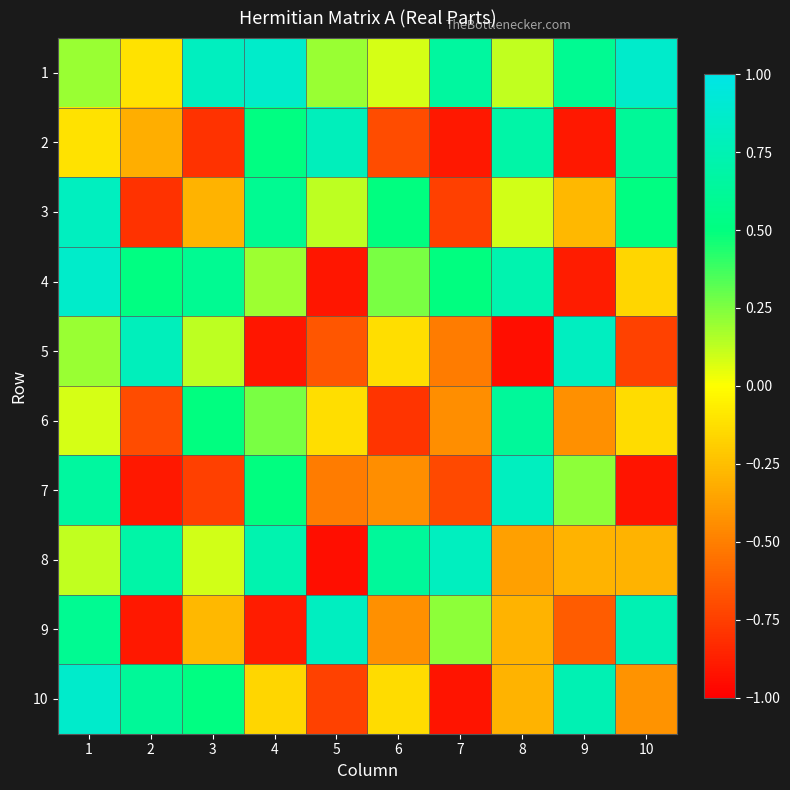

Between 10 and 1, which is larger?

10